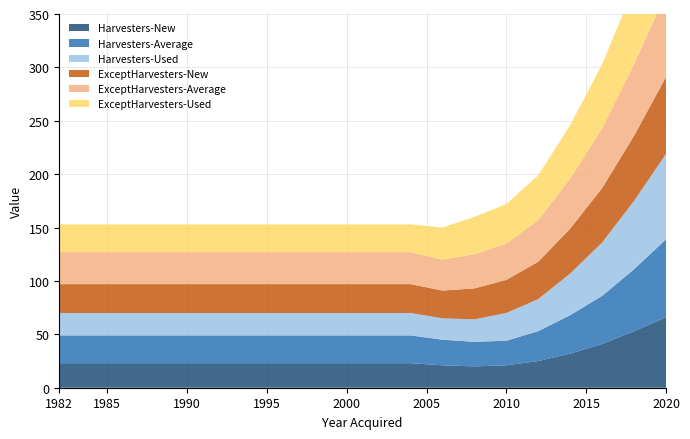

Reading right to left, what are all the values shown in this chart?

Harvesters-New: 2020=66	2018=53	2016=41	2014=32	2012=25	2010=21	2008=20	2006=21	2004=23	2002=23	2000=23	1998=23	1996=23	1994=23	1992=23	1990=23	1988=23	1986=23	1984=23	1982=23
Harvesters-Average: 2020=73	2018=58	2016=45	2014=36	2012=28	2010=23	2008=23	2006=24	2004=26	2002=26	2000=26	1998=26	1996=26	1994=26	1992=26	1990=26	1988=26	1986=26	1984=26	1982=26
Harvesters-Used: 2020=80	2018=64	2016=50	2014=39	2012=30	2010=26	2008=21	2006=20	2004=21	2002=21	2000=21	1998=21	1996=21	1994=21	1992=21	1990=21	1988=21	1986=21	1984=21	1982=21
ExceptHarvesters-New: 2020=72	2018=61	2016=51	2014=42	2012=35	2010=31	2008=29	2006=26	2004=27	2002=27	2000=27	1998=27	1996=27	1994=27	1992=27	1990=27	1988=27	1986=27	1984=27	1982=27
ExceptHarvesters-Average: 2020=78	2018=67	2016=56	2014=47	2012=39	2010=34	2008=32	2006=29	2004=30	2002=30	2000=30	1998=30	1996=30	1994=30	1992=30	1990=30	1988=30	1986=30	1984=30	1982=30
ExceptHarvesters-Used: 2020=84	2018=72	2016=60	2014=50	2012=42	2010=37	2008=35	2006=30	2004=26	2002=26	2000=26	1998=26	1996=26	1994=26	1992=26	1990=26	1988=26	1986=26	1984=26	1982=26